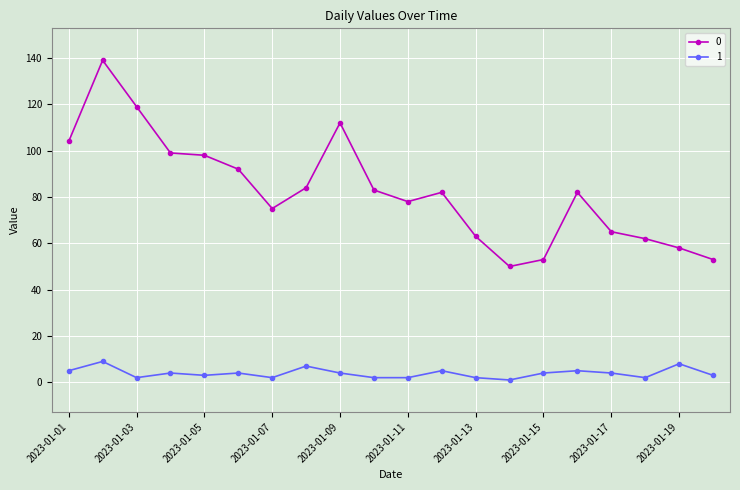

What is the average value of the 0 series?

83